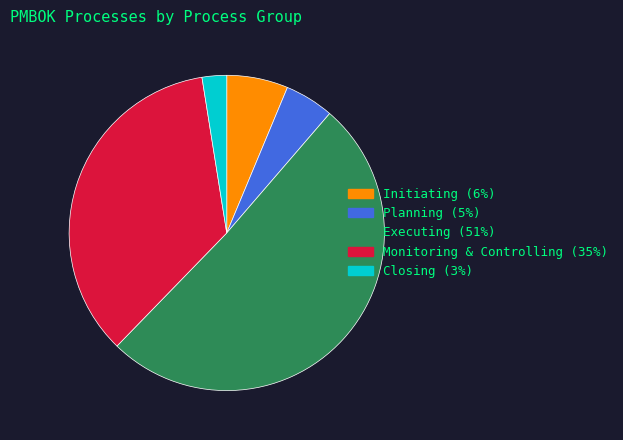

Rank the categories by value from highest to lowest.

Executing, Monitoring & Controlling, Initiating, Planning, Closing